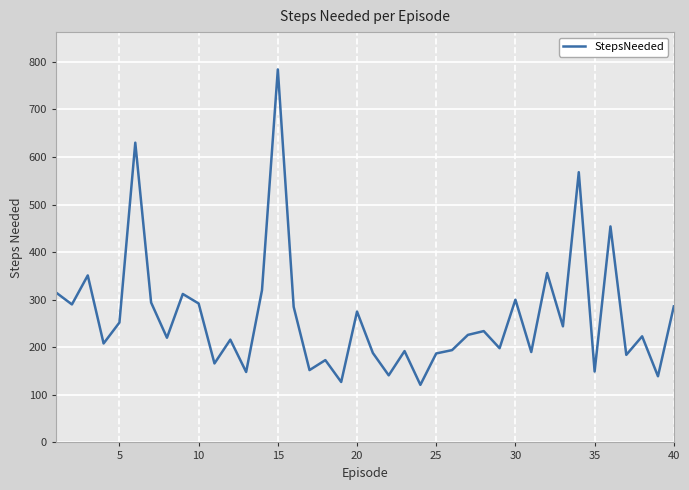

What is the greatest value displayed?

784